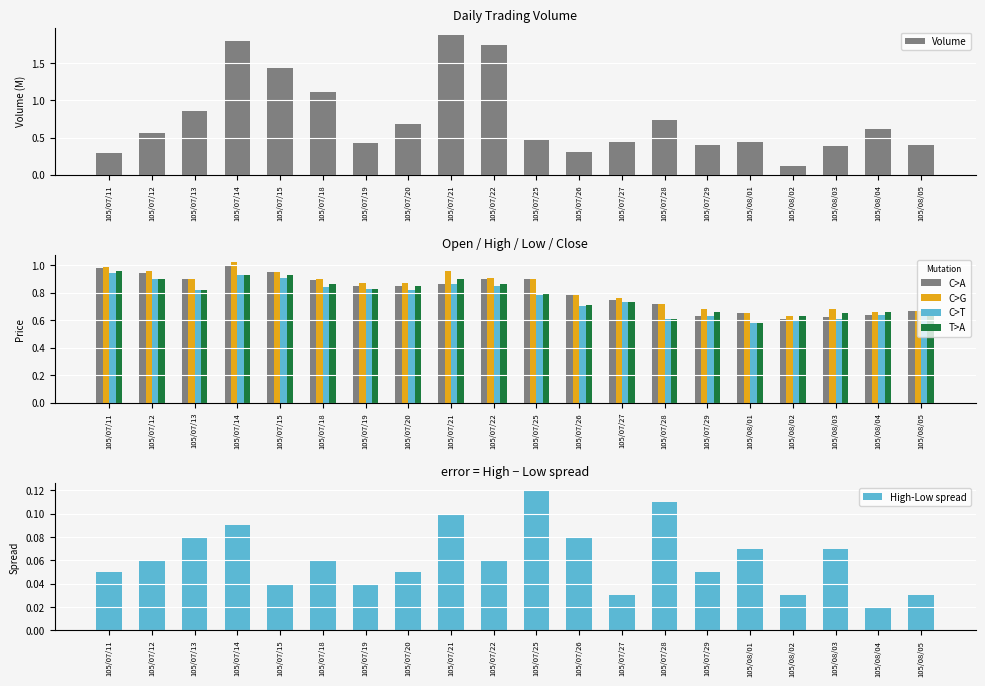

Between 105/07/12 and 105/07/28, which series saw the biggest shift?

Low